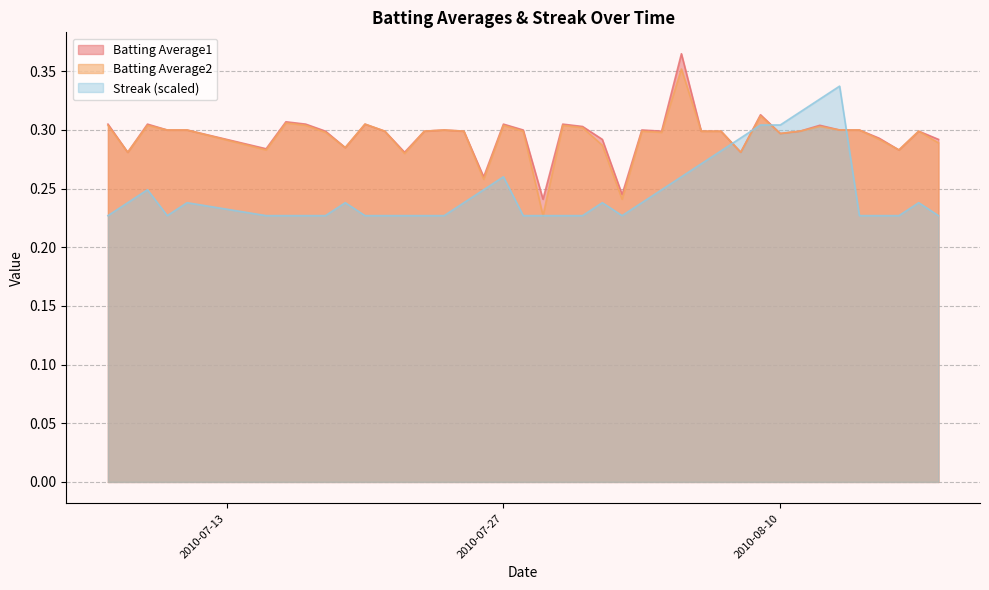

What is the approximate value of Streak at 2010-07-07?

0.2